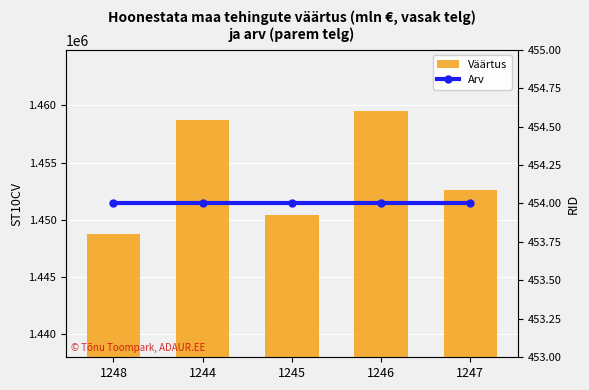

What is the label of the 3rd bar from the right?

1245